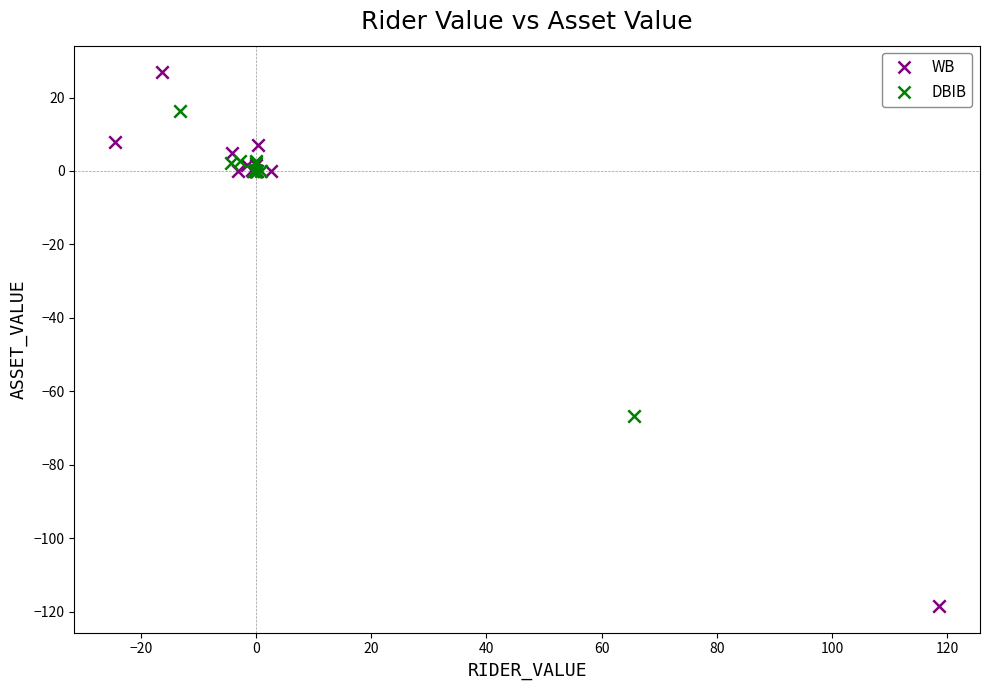

Which series reaches the maximum Y coordinate?

WB